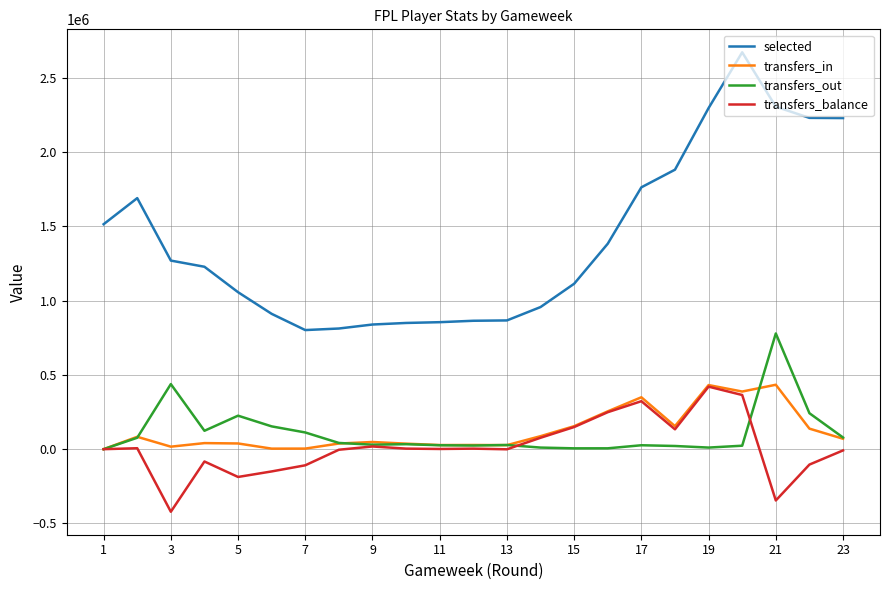

True or false: transfers_balance and selected cross at least once.

False